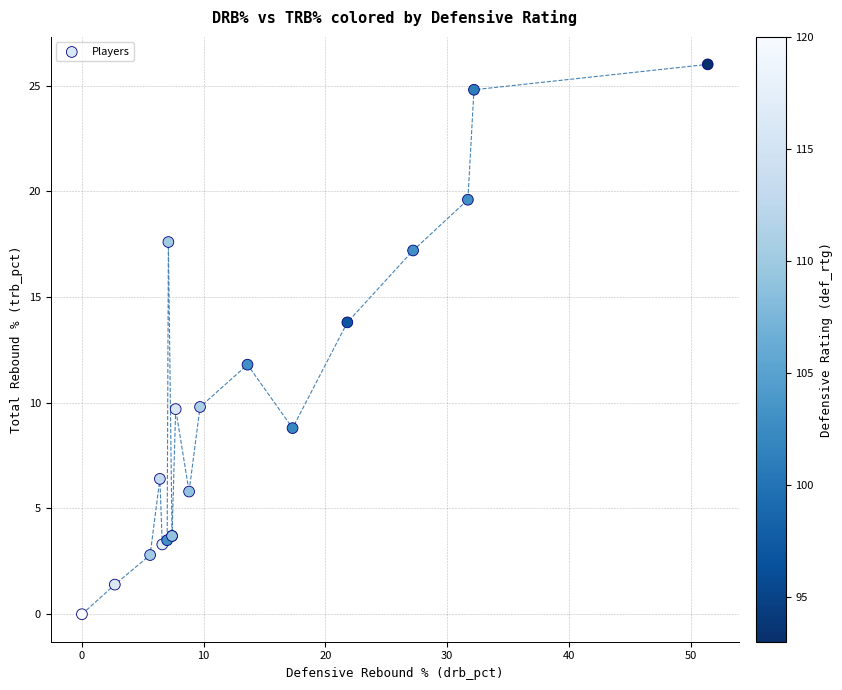

What Y value in the scatter plot is closest to 13?

13.8